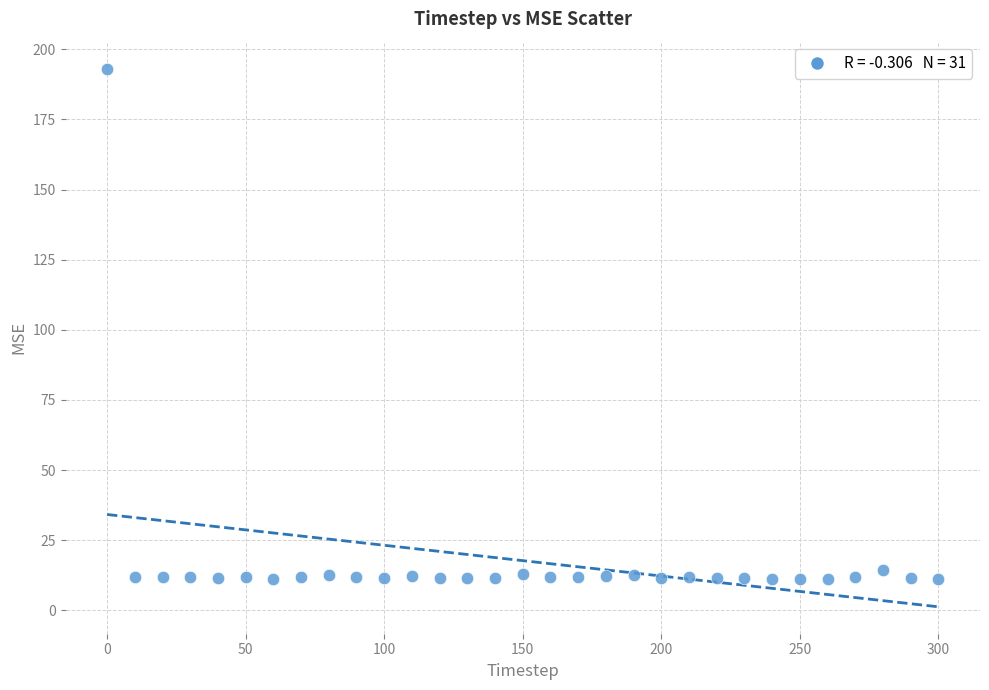

What is the range of X values (max minus min)?

300.0